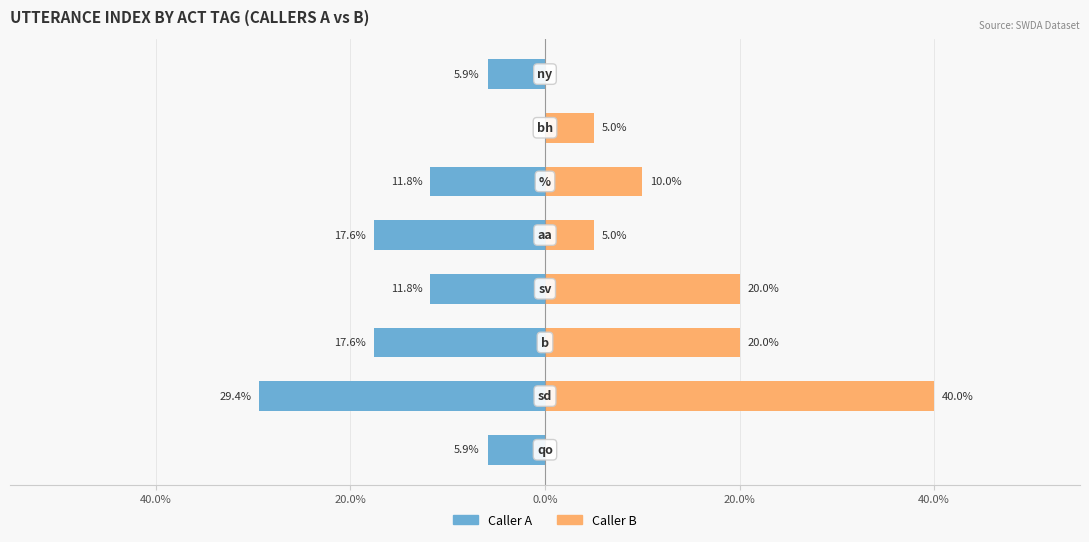

At how many categories does at least one series exceed 37?

1